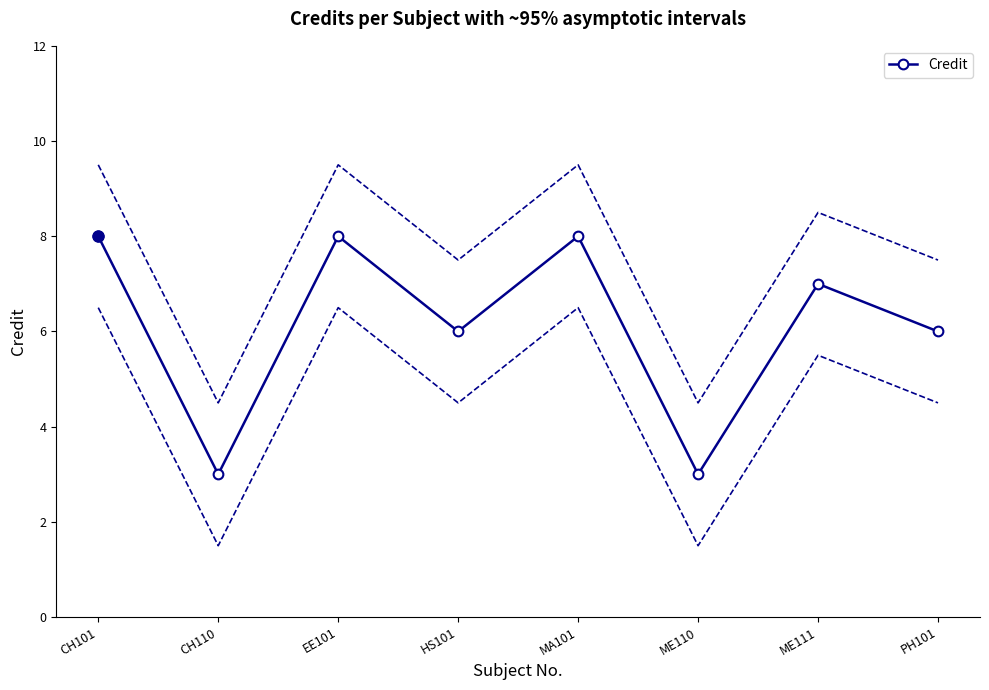

What is the difference between the maximum and second lowest values?

5